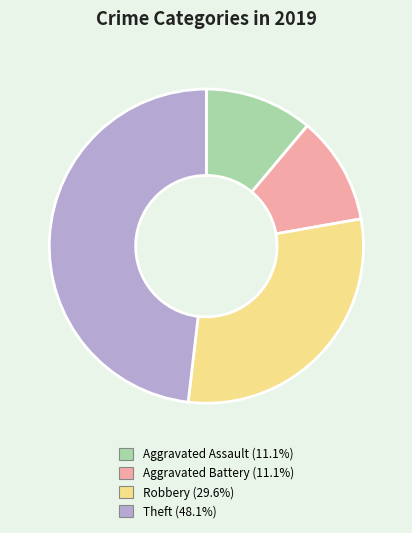

Do Theft and Aggravated Battery together represent more than half of the pie?

Yes